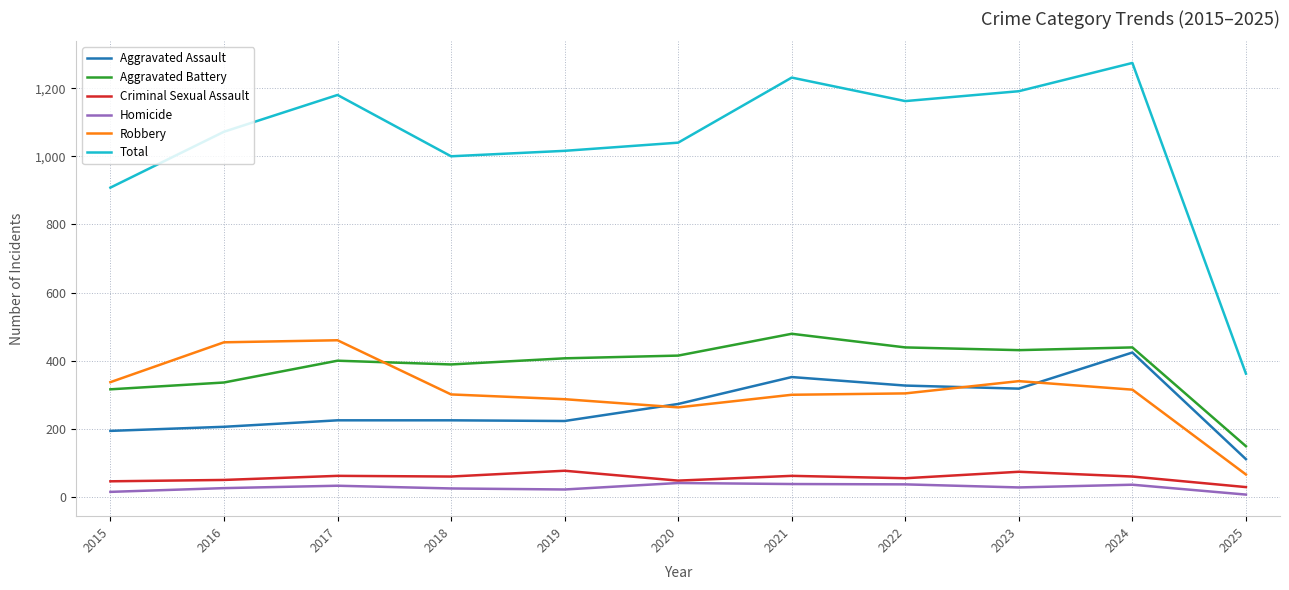

Is the value of Robbery at 2017 greater than the value of Aggravated Battery at 2023?

Yes